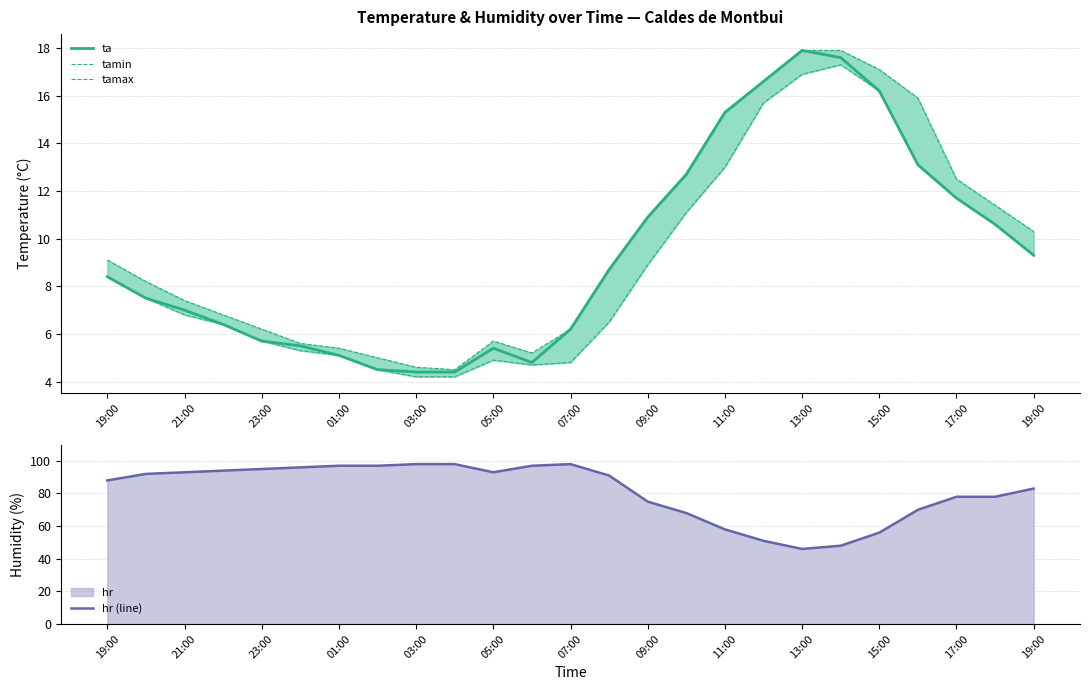

Which series has the widest spread of values?

hr (line)